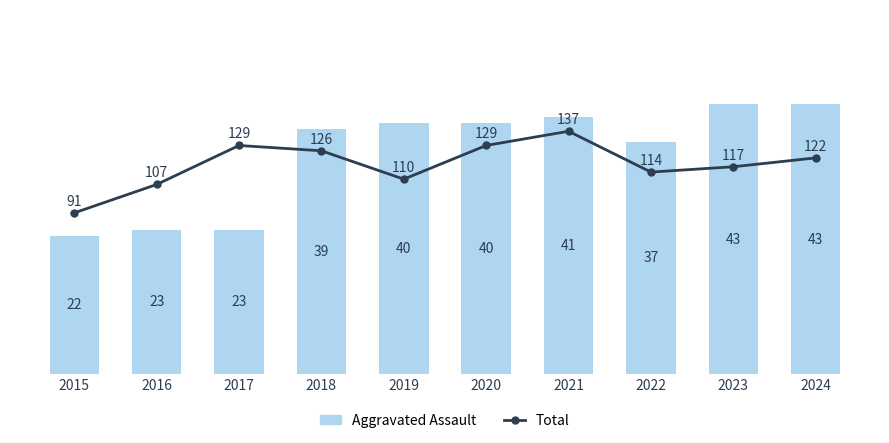

What is the sum of the Total values at 2022 and 2017?

243